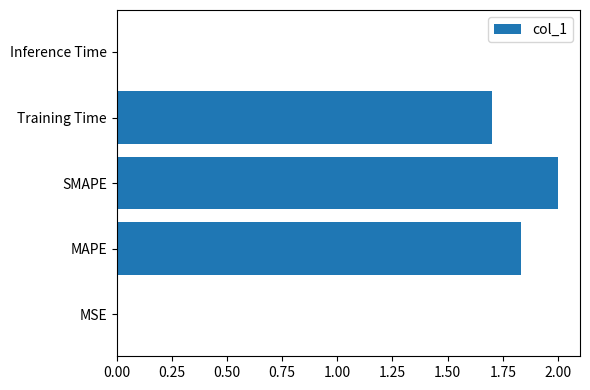

Count the number of values greater than 1.

3